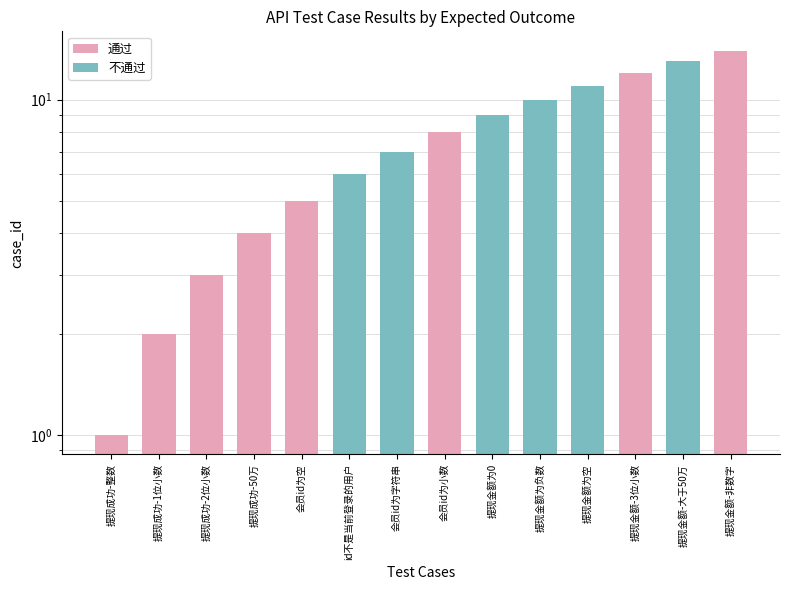

Where does the 通过 series first go above 8?

提现金额-3位小数